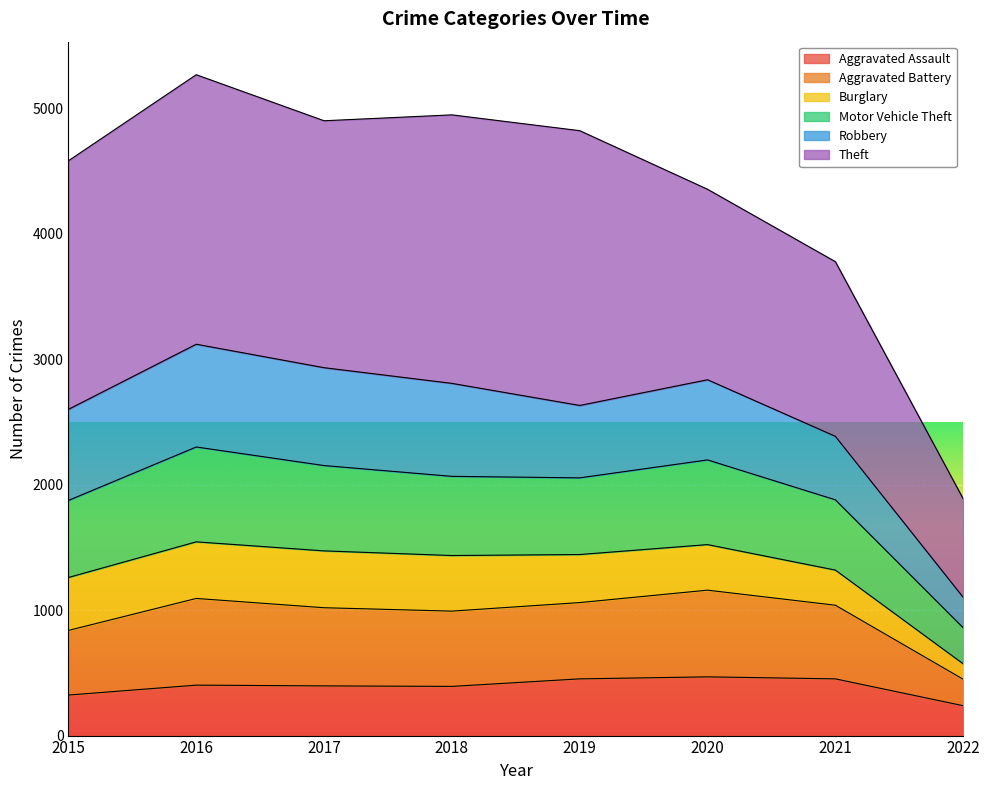

True or false: Aggravated Assault has a value of 452 at 2021.

True